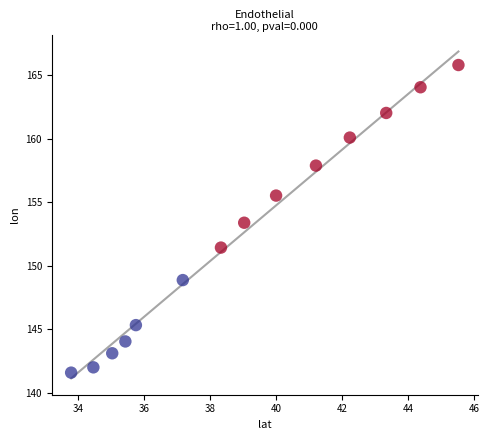

What Y value in the scatter plot is closest to 153?

153.4